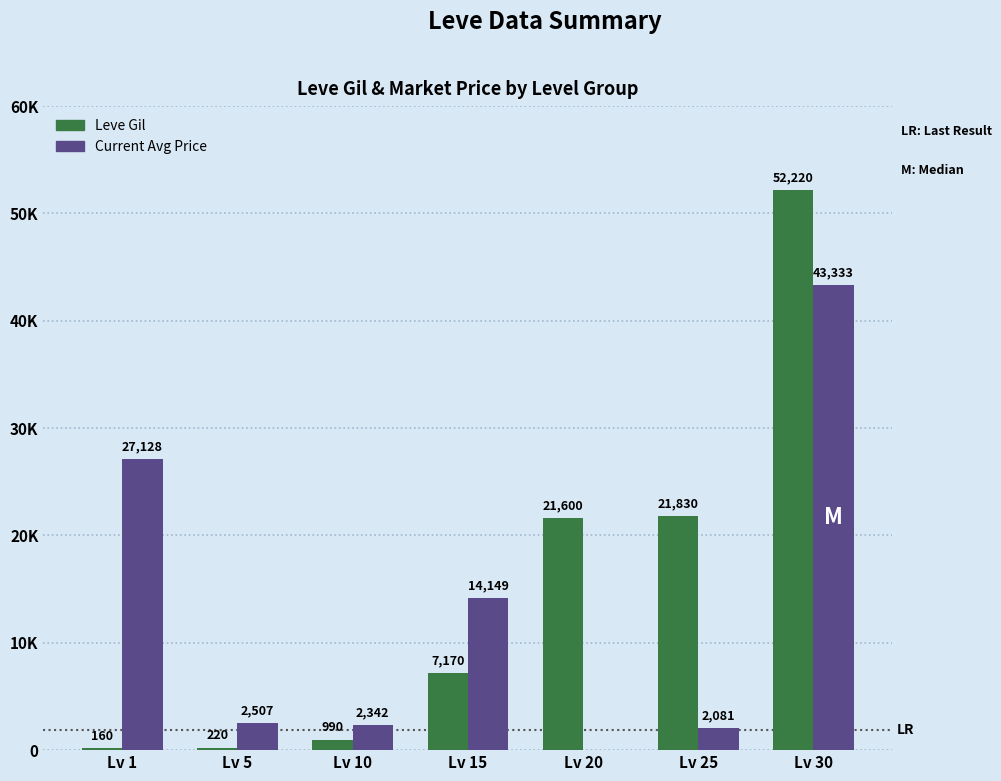

Reading left to right, list all the values displayed in this chart.

Leve Gil: 160	220	990	7170	21600	21830	52220
Current Avg Price: 27128	2507	2342	14149	0	2081	43333